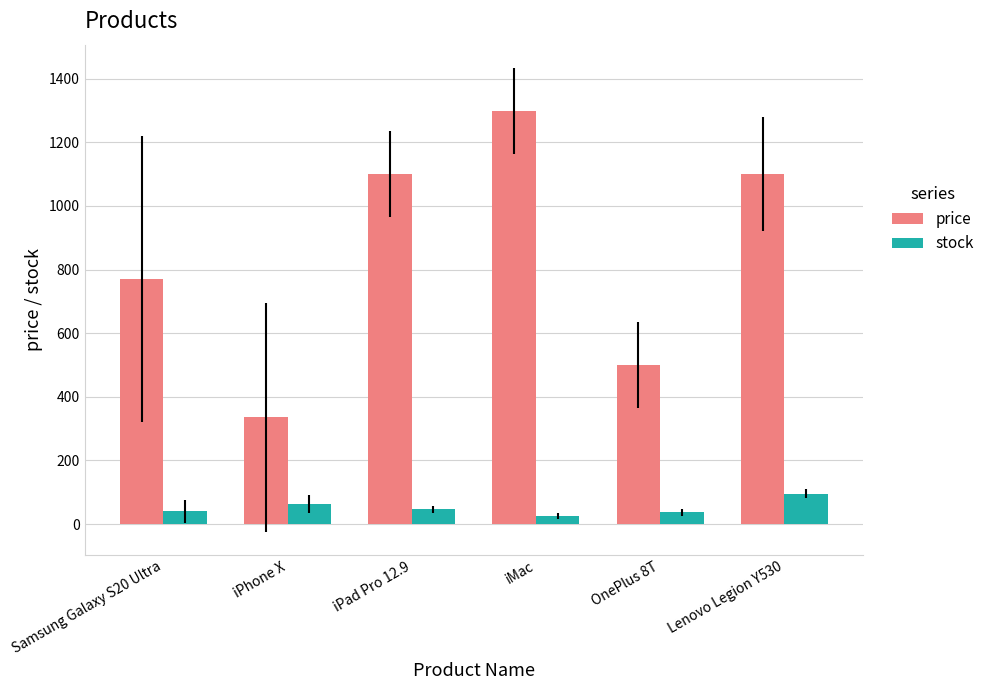

At which label does price reach its minimum?

iPhone X